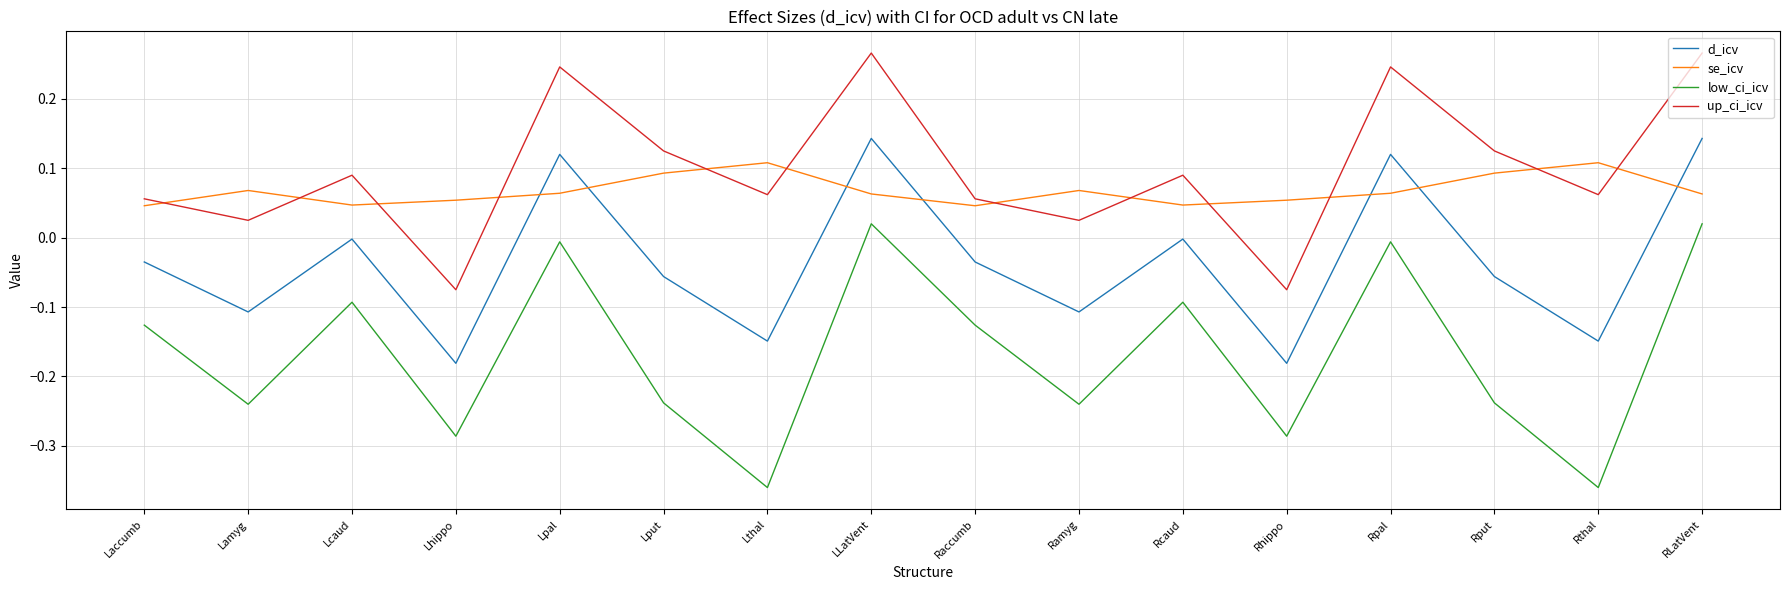

Rank the series at RLatVent from highest to lowest value.

up_ci_icv, d_icv, se_icv, low_ci_icv